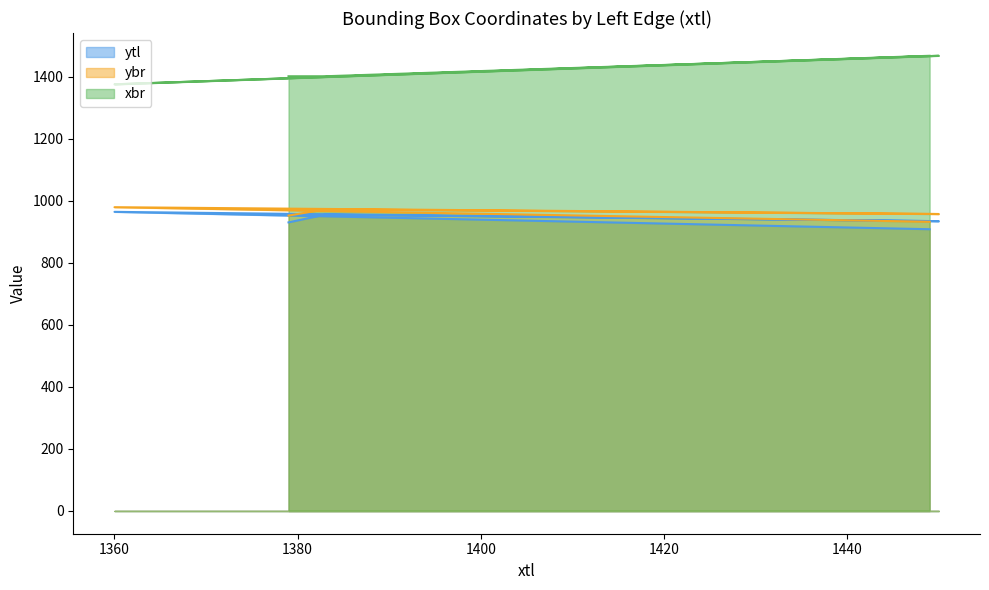

At which label does ybr reach its peak?

1360